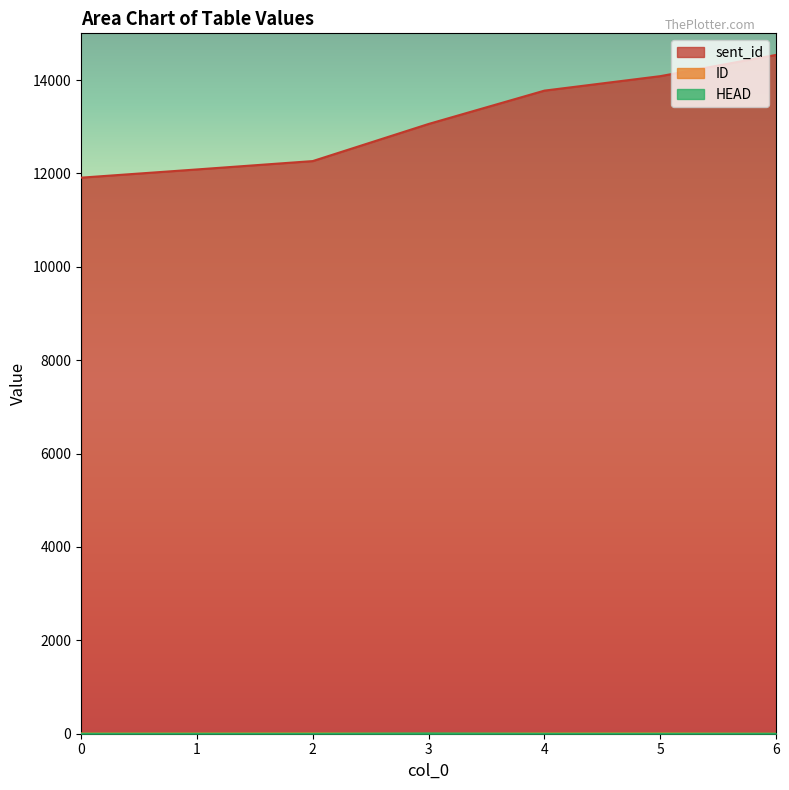

Is the value of ID at 4 greater than the value of sent_id at 6?

No